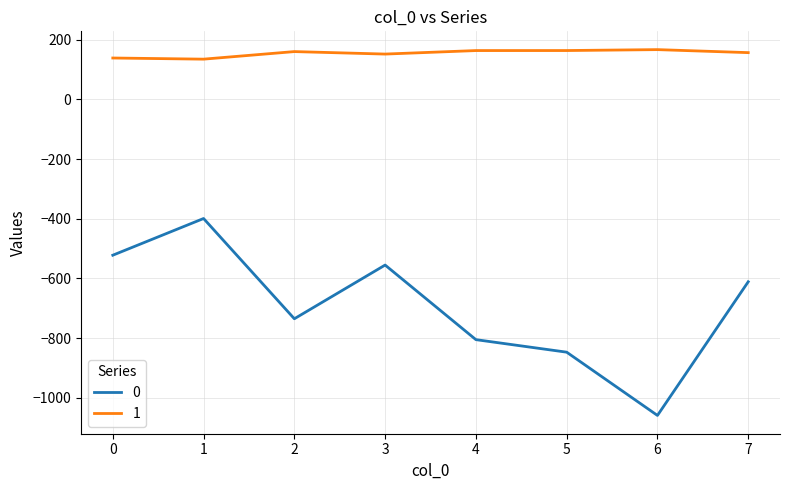

What is the minimum value for 0?

-1059.0